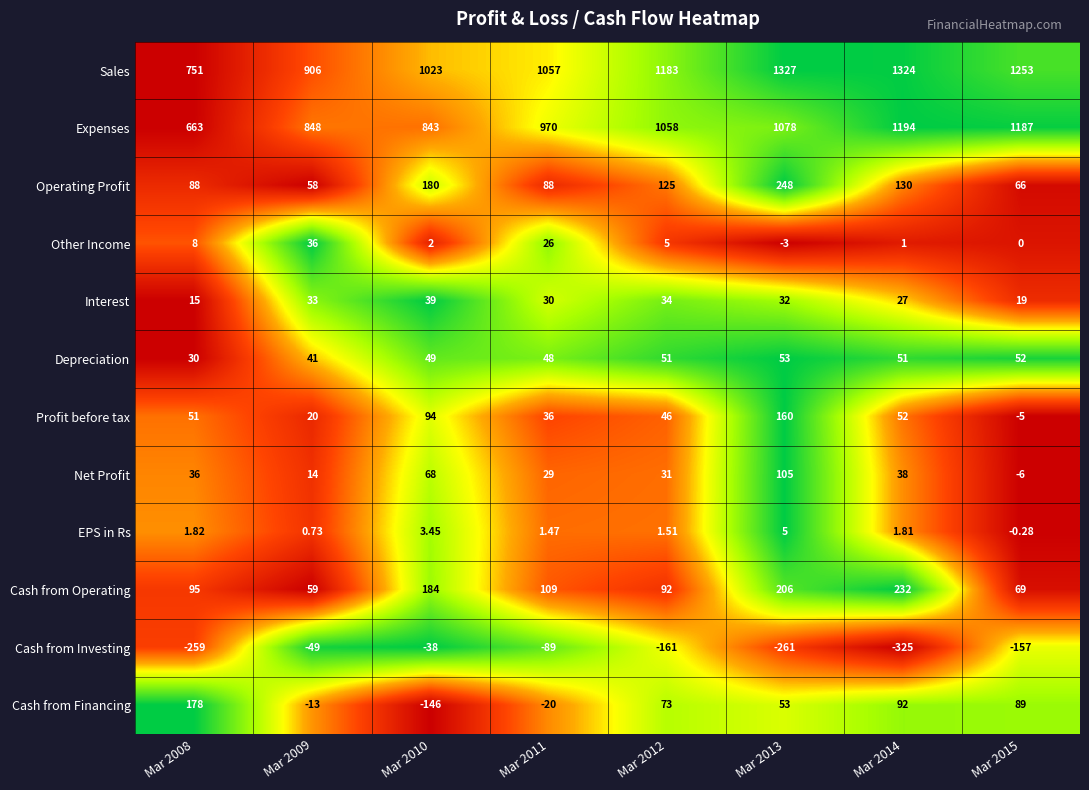

Which series has the largest total across all categories?

Sales